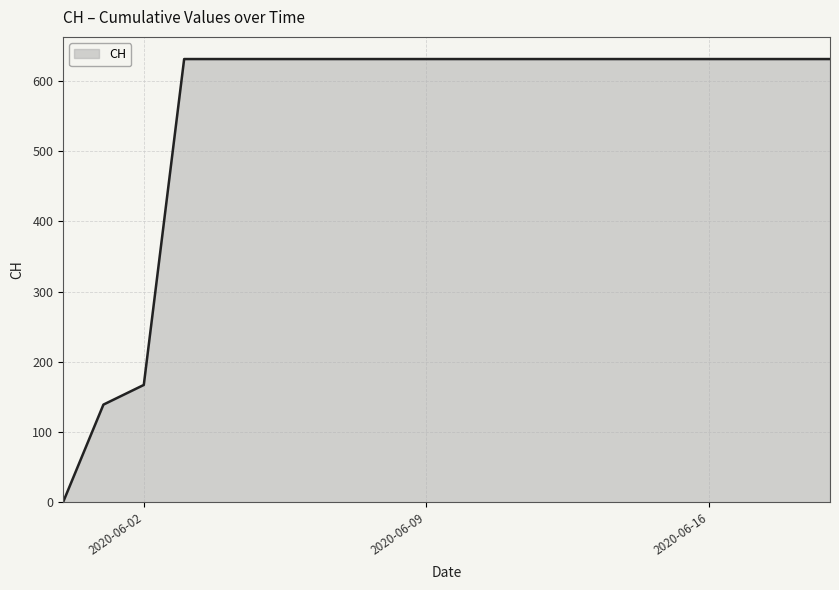

How many lines are shown in the chart?

1